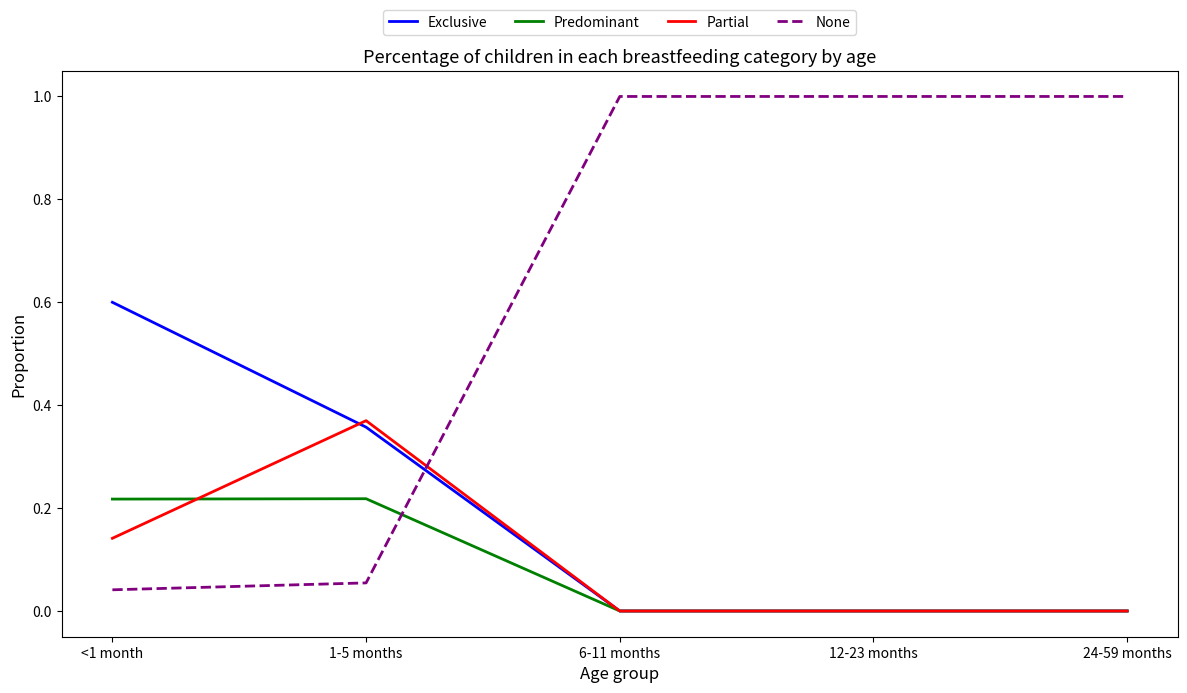

Which series changed the most between 1-5 months and 24-59 months?

None